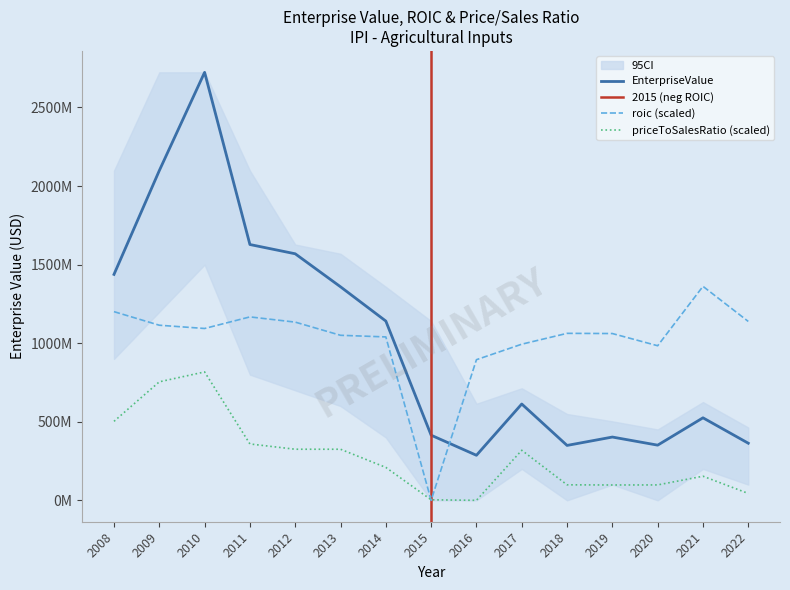

What is the average value of the priceToSalesRatio series?

273748195.3